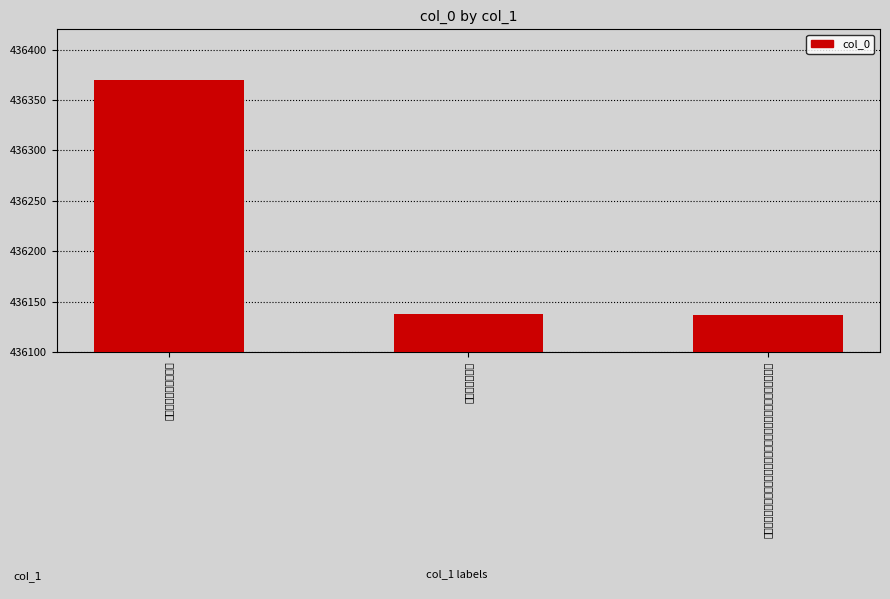

What is the change in value from 古瓶梅花为总管李侯赋 to 总管李侯移镇京兆病久不能即门屏奉卮酒以贺为慊谨作拙恶以饯行轩?

-233